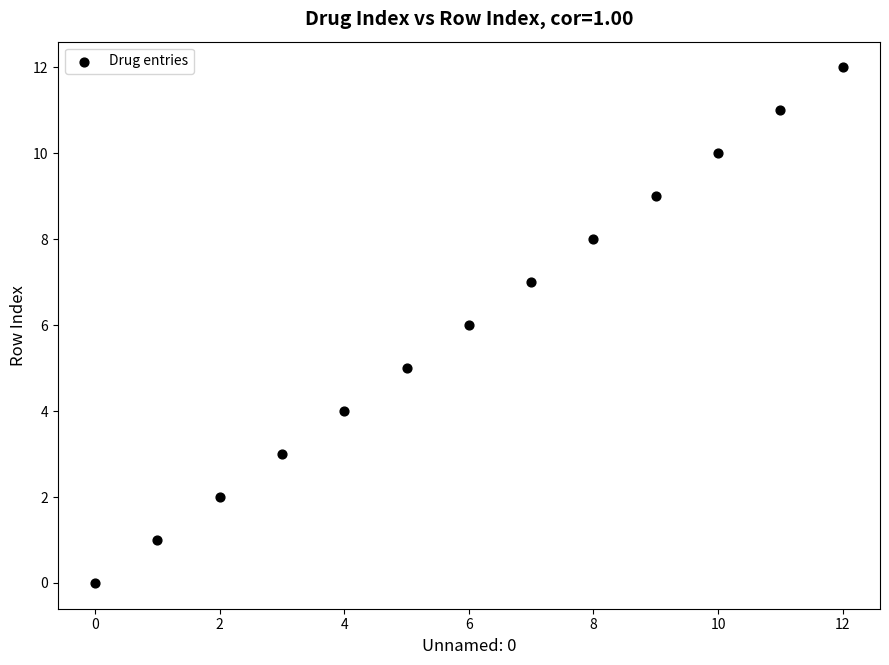

Count the number of points in this scatter plot.

13